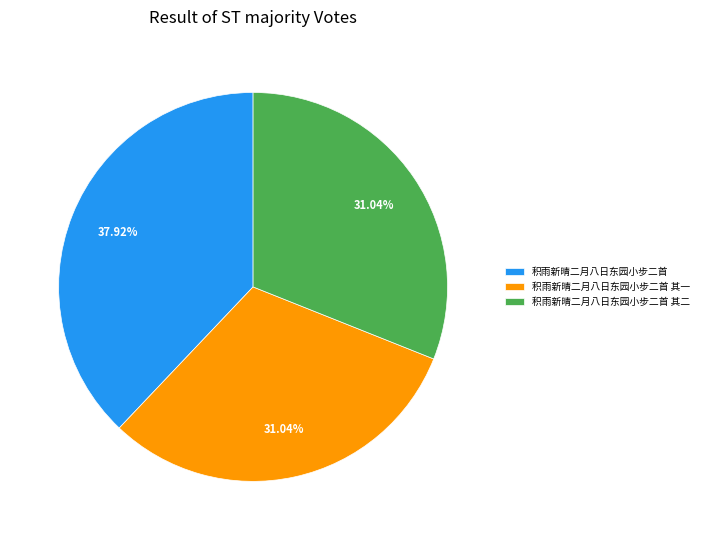

The 积雨新晴二月八日东园小步二首 其二 slice represents 38% of the pie. True or false?

False